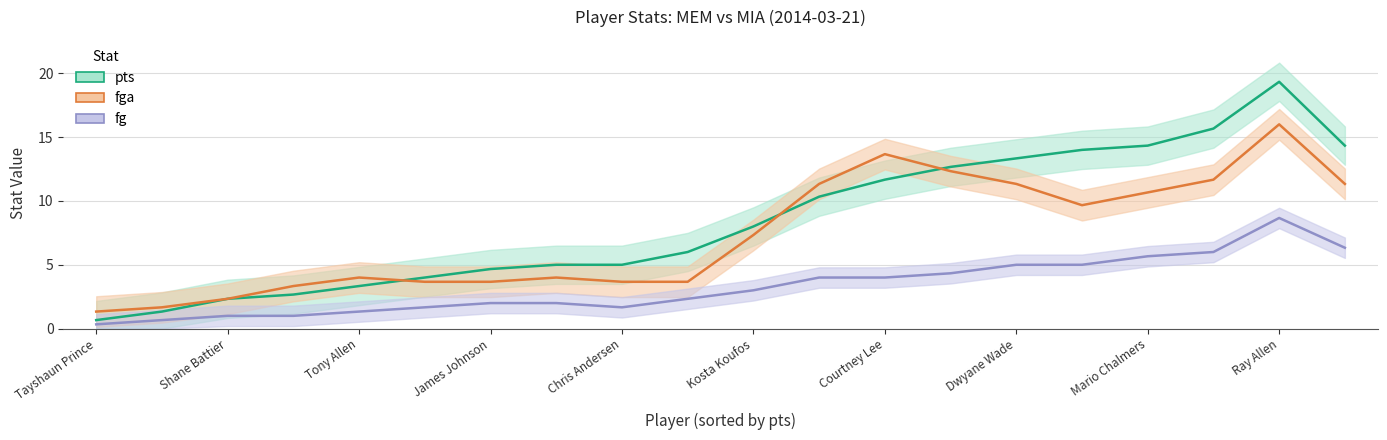

Which label corresponds to the smallest value in the chart?

Tayshaun Prince